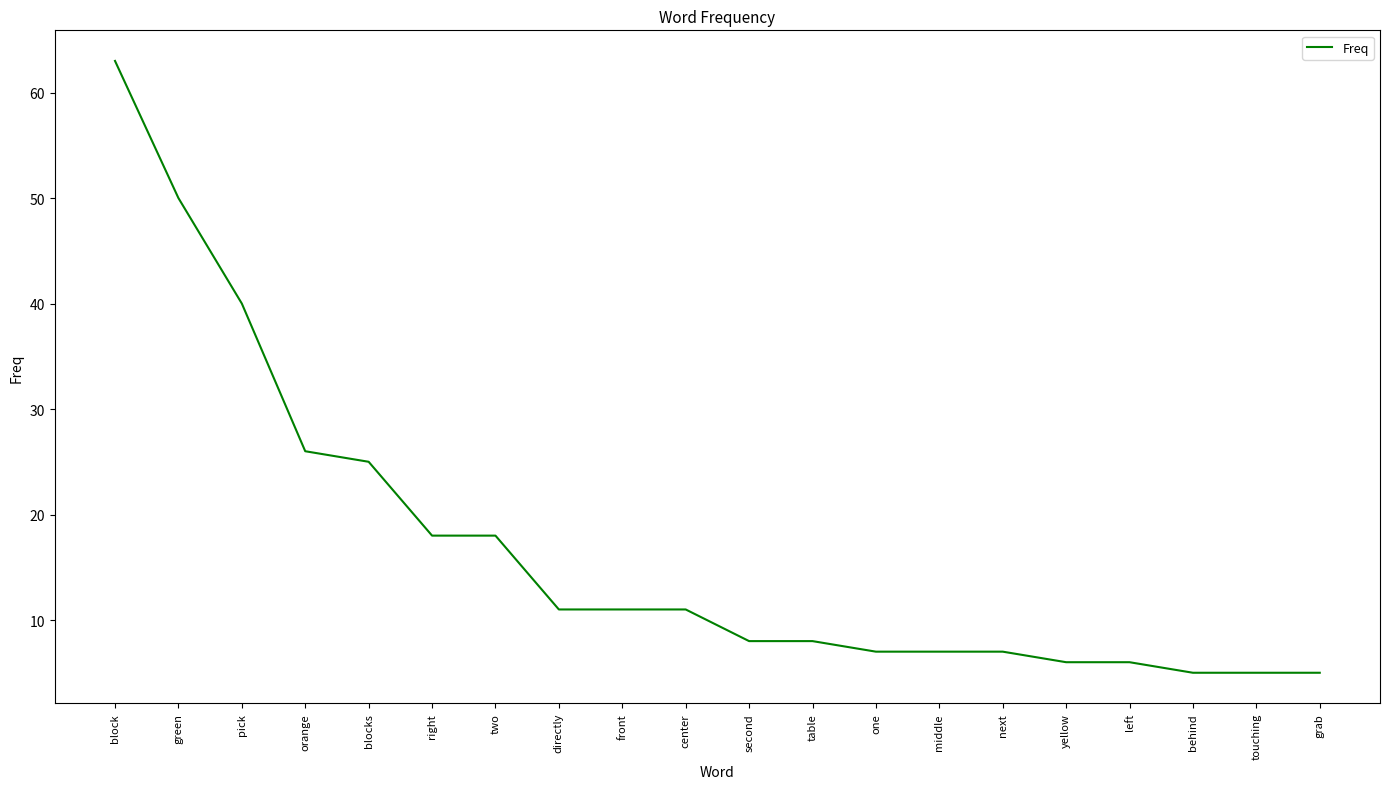

Approximately how many times larger is the value at blocks compared to front?

2.3